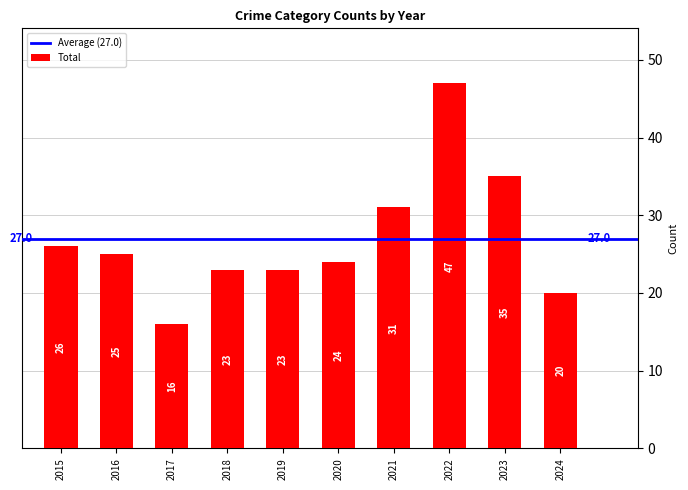

Which has a higher value, 2021 or 2023?

2023